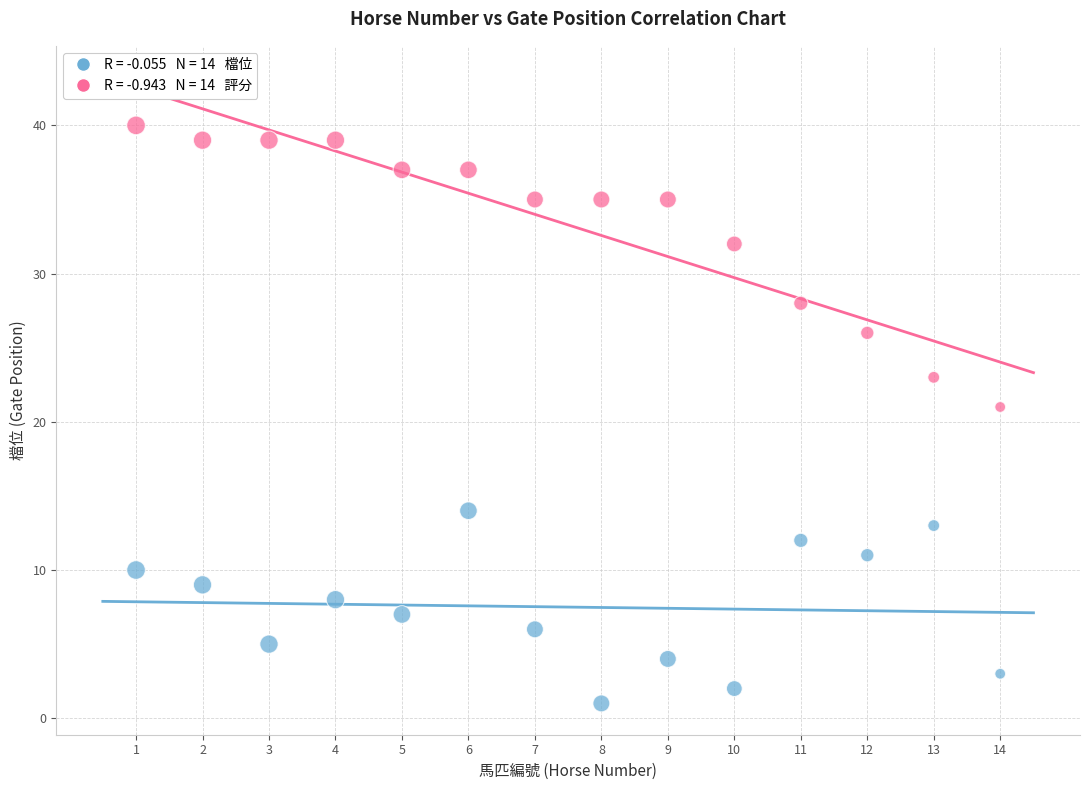

Across all series, what Y value is closest to 20?

21